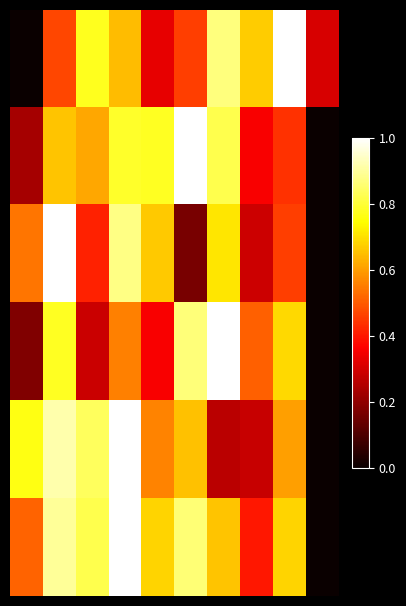

At how many categories does at least one series exceed 0?

10